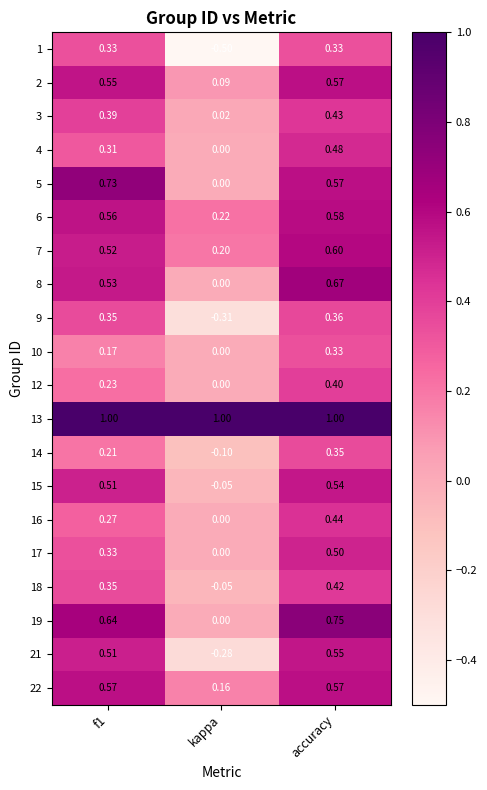

At which category is the sum across all series the highest?

accuracy